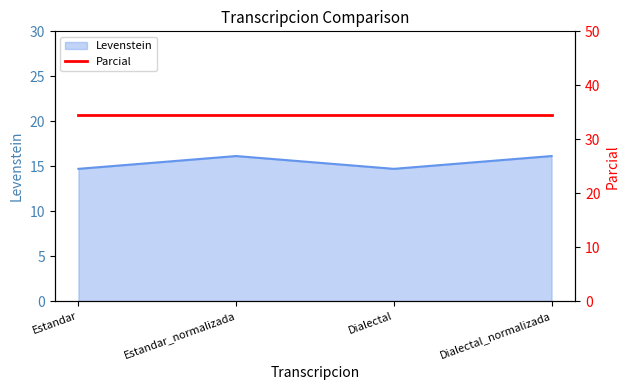

Approximately how many times larger is the value at Estandar compared to Dialectal?

1.0